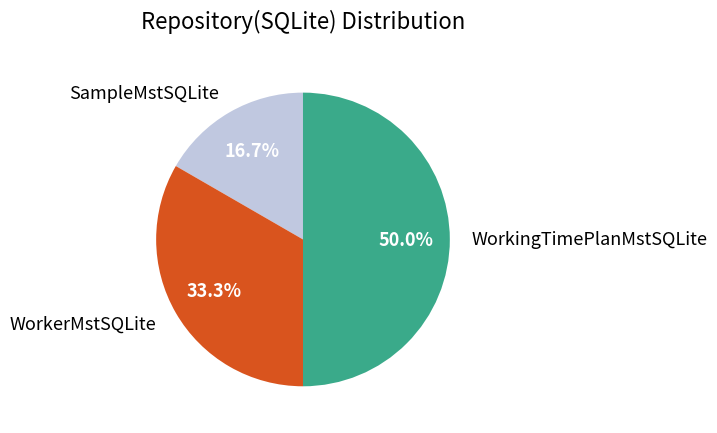

What percentage is the WorkerMstSQLite slice, to the nearest percent?

33%